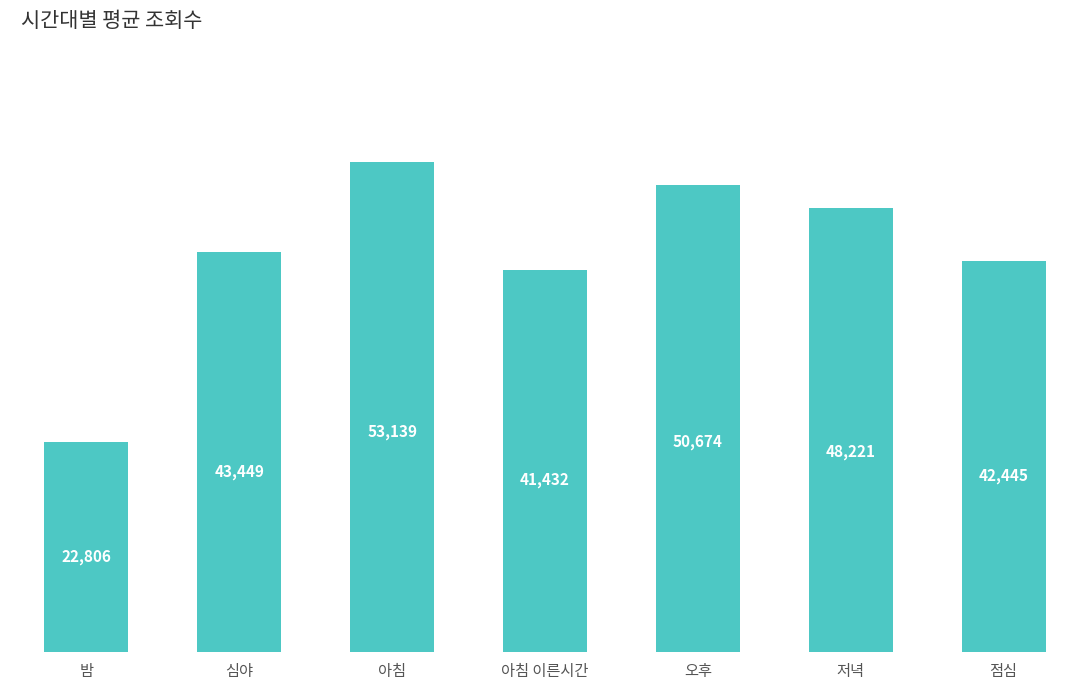

Which label corresponds to the largest value in the chart?

아침